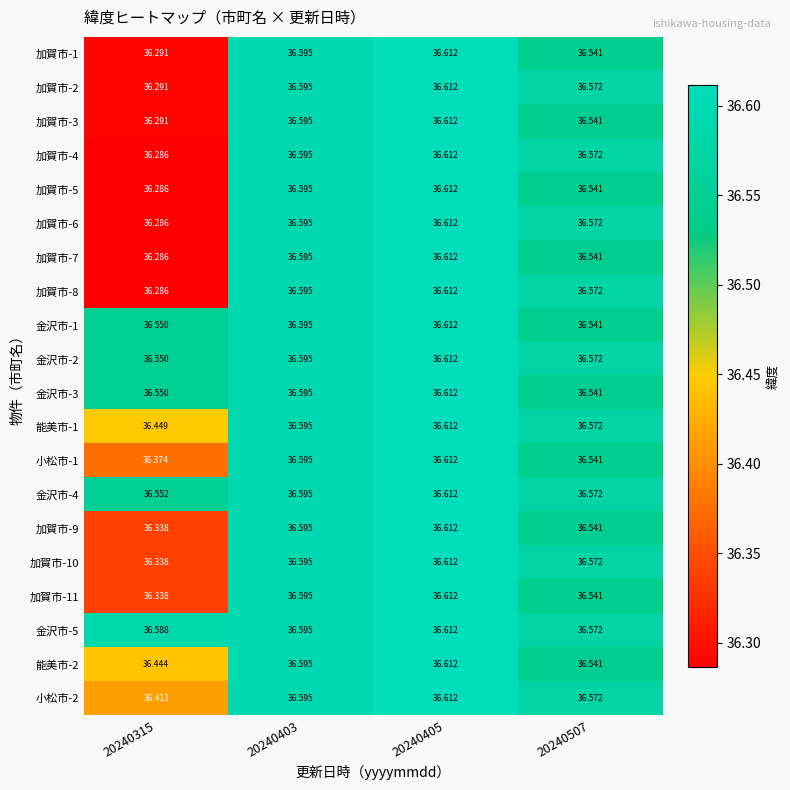

At which category is the sum across all series the highest?

20240405